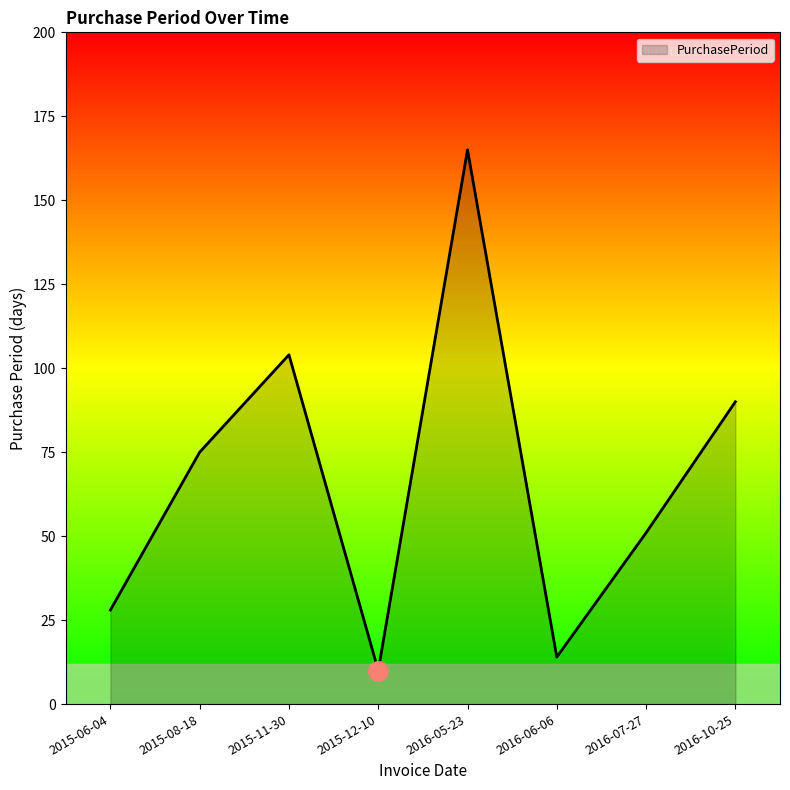

Which label corresponds to the largest value in the chart?

2016-05-23